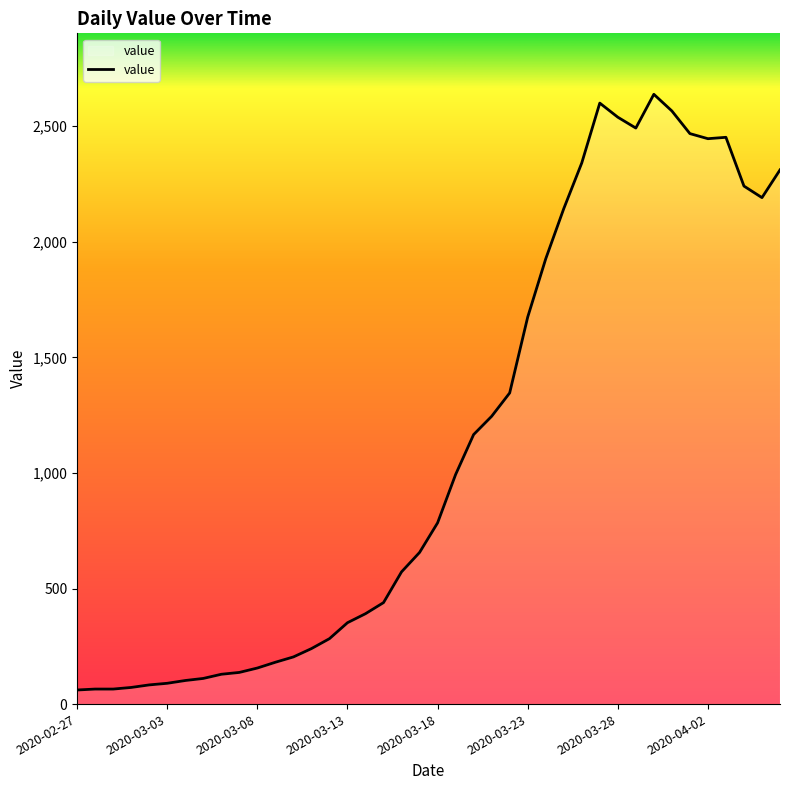

What is the greatest value displayed?

2638